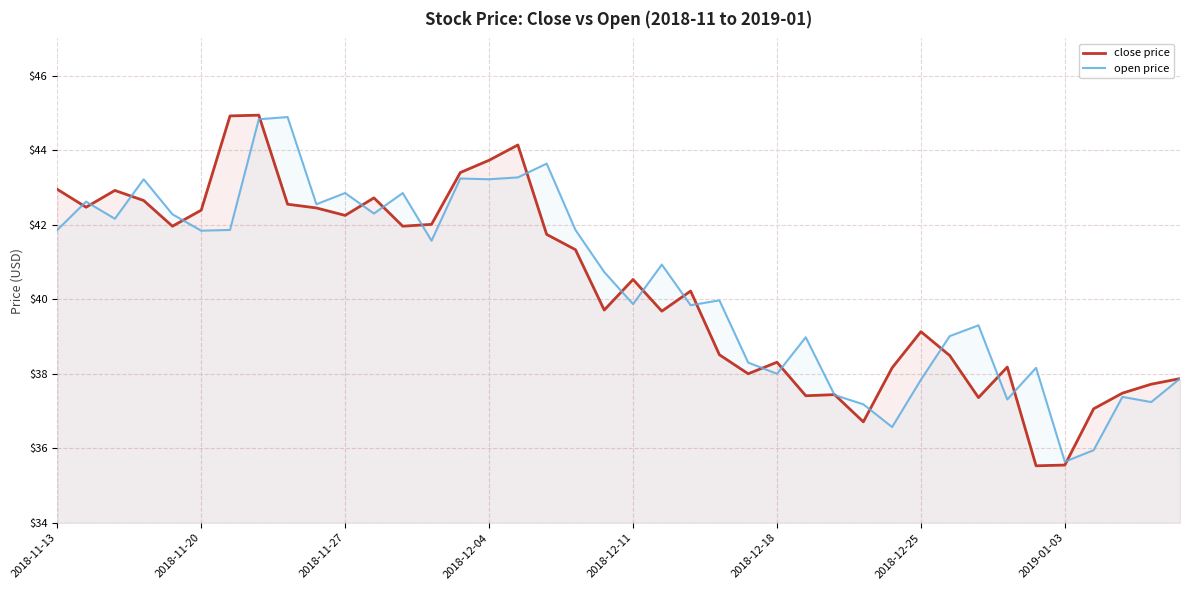

Which series ends up on top after the final intersection of open price and close price?

close price